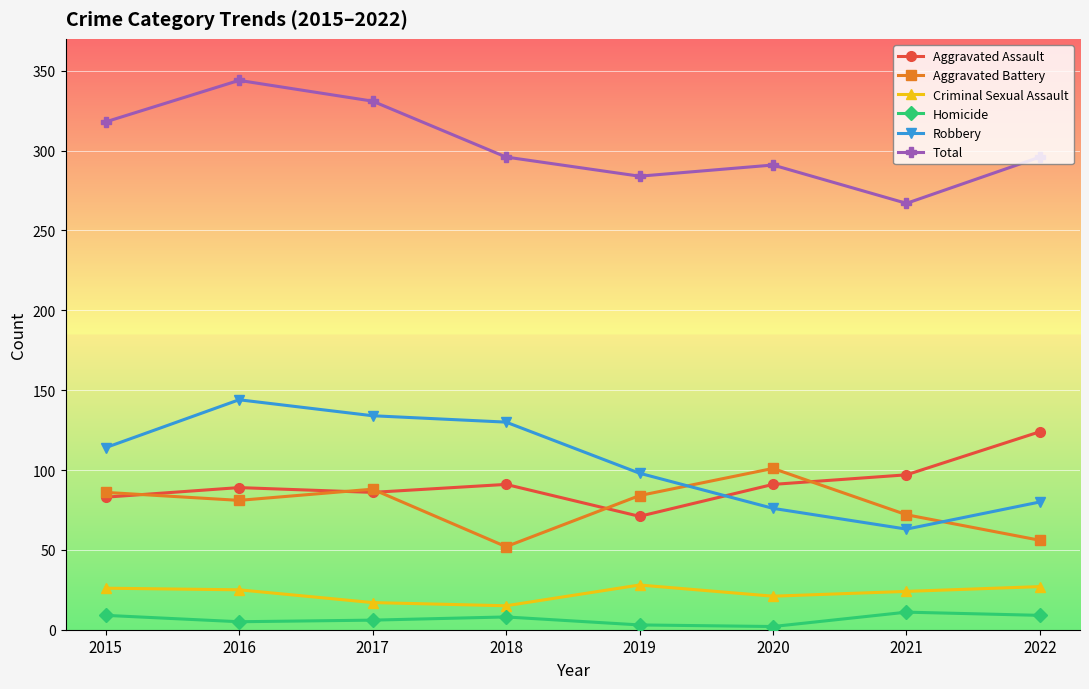

Which category has the highest value in the Total series?

2016